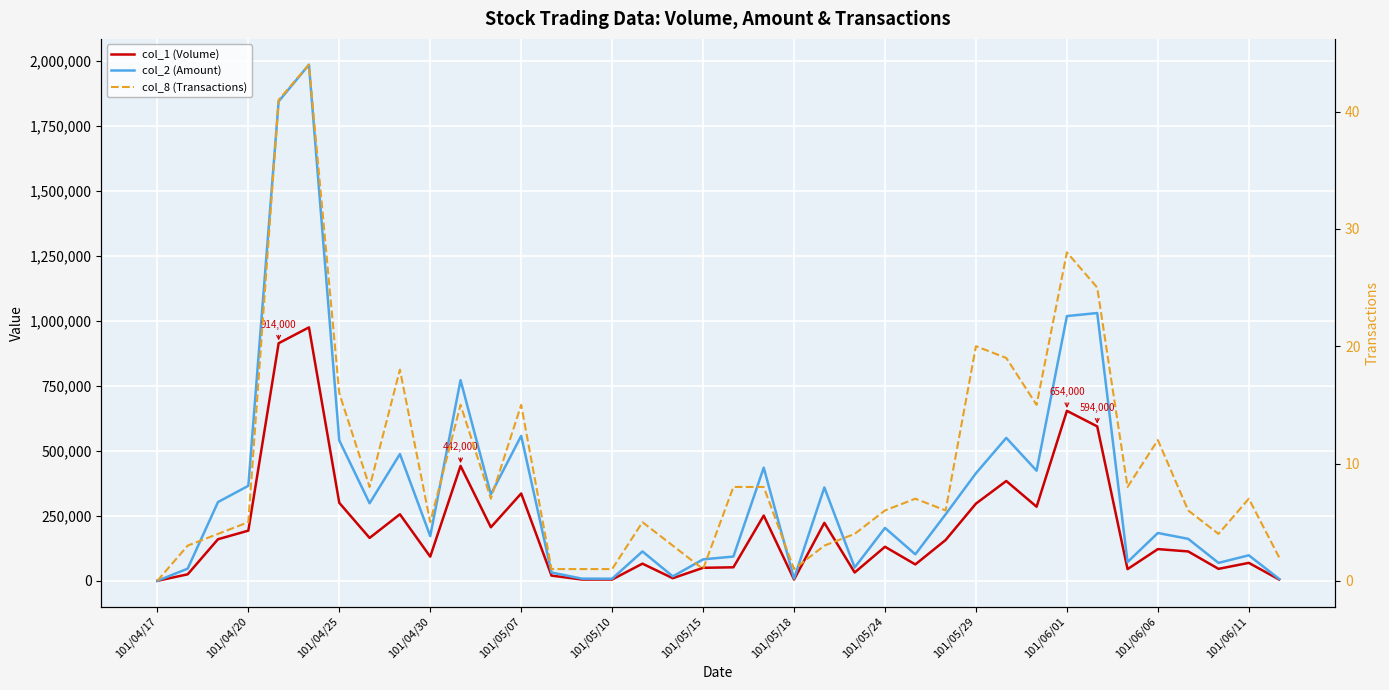

What position from the right is 101/05/10?

23